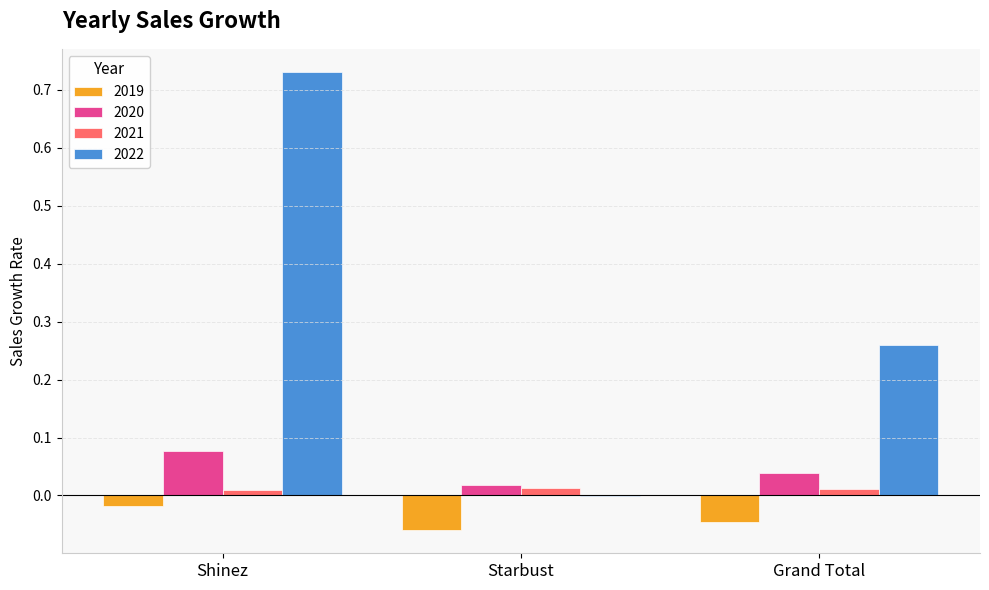

Which has a higher value, Starbust or Shinez?

Shinez